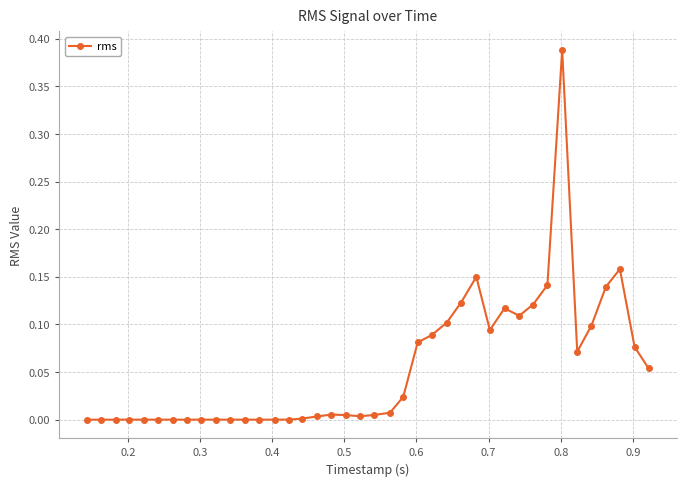

What is the sum of all values?

2.2